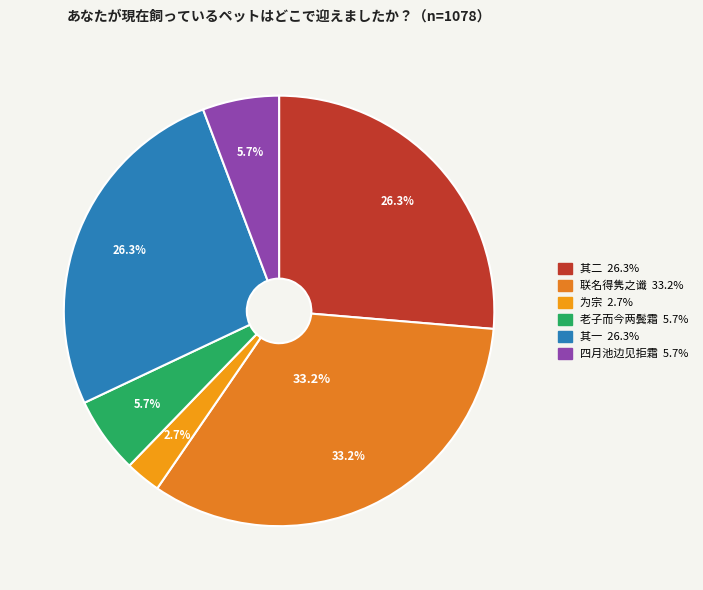

To the nearest percent, what is the difference between the largest and smallest slice percentages?

31%